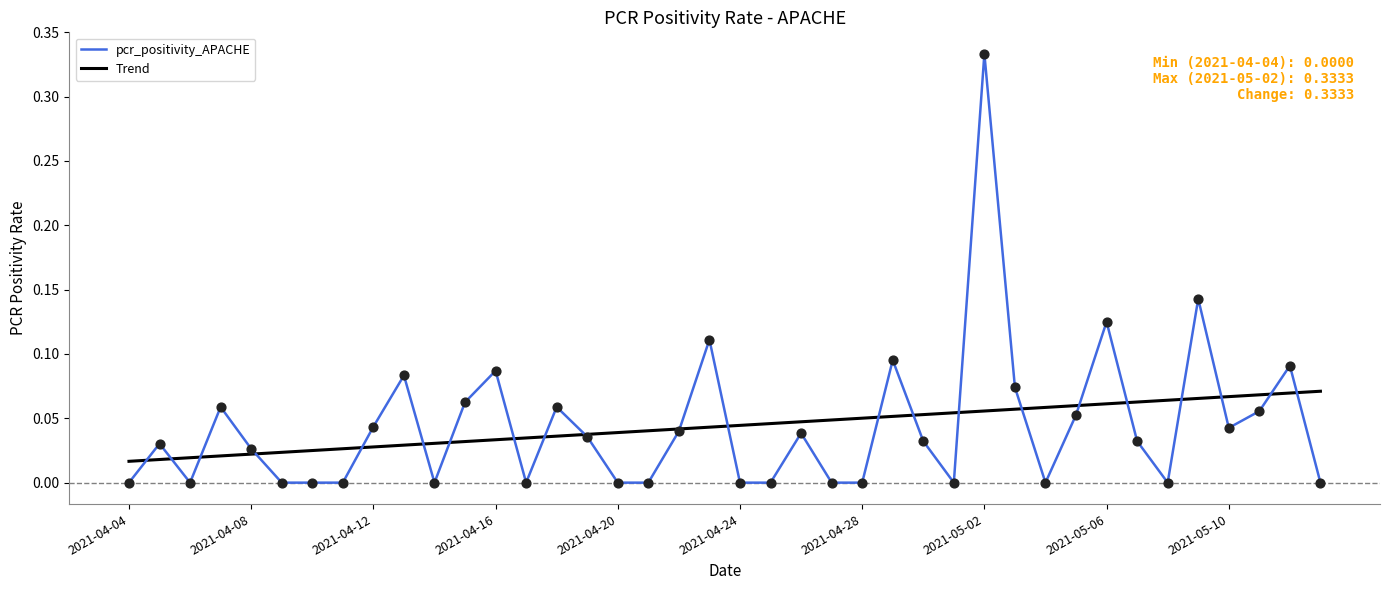

Which series has the largest range (max minus min)?

pcr_positivity_APACHE